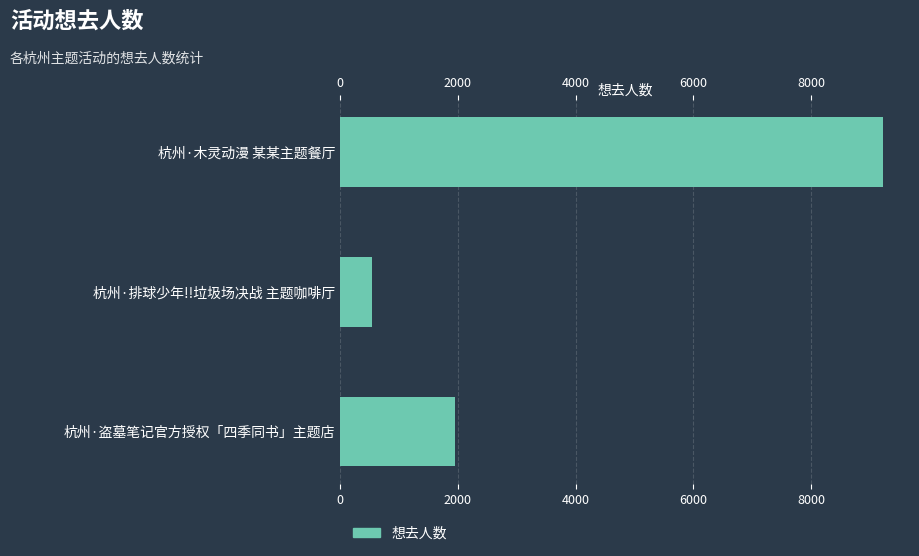

What is the value of the 2nd bar from the left?

546